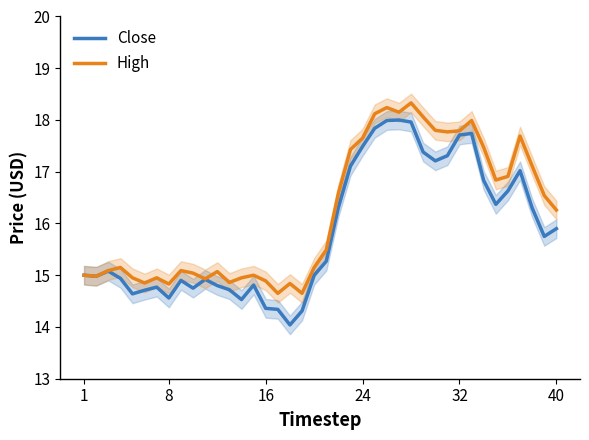

At 37, list the series in order from largest to smallest.

High, Close